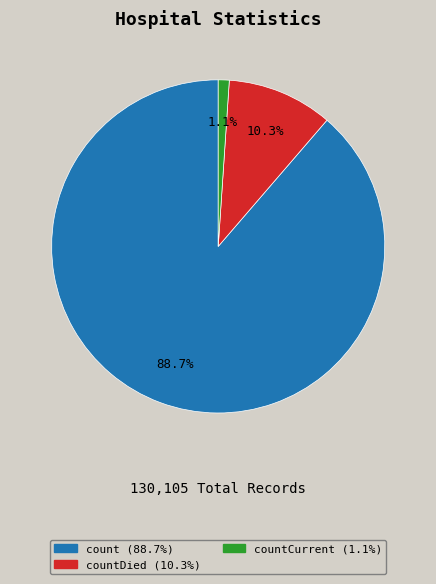

To the nearest percent, what is the difference between the largest and smallest slice percentages?

88%